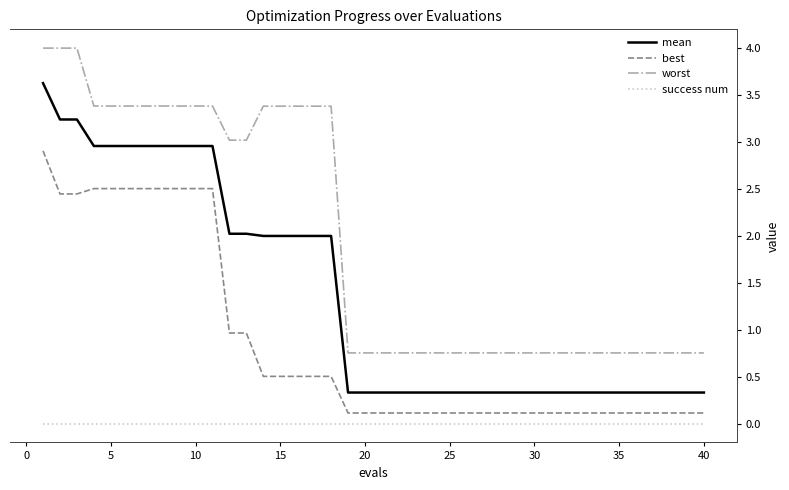

Which series has the largest total across all categories?

worst